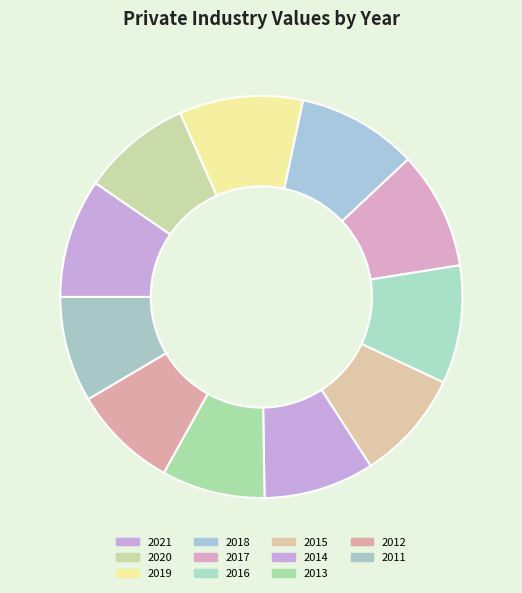

Which has a higher value, 2011 or 2013?

2011